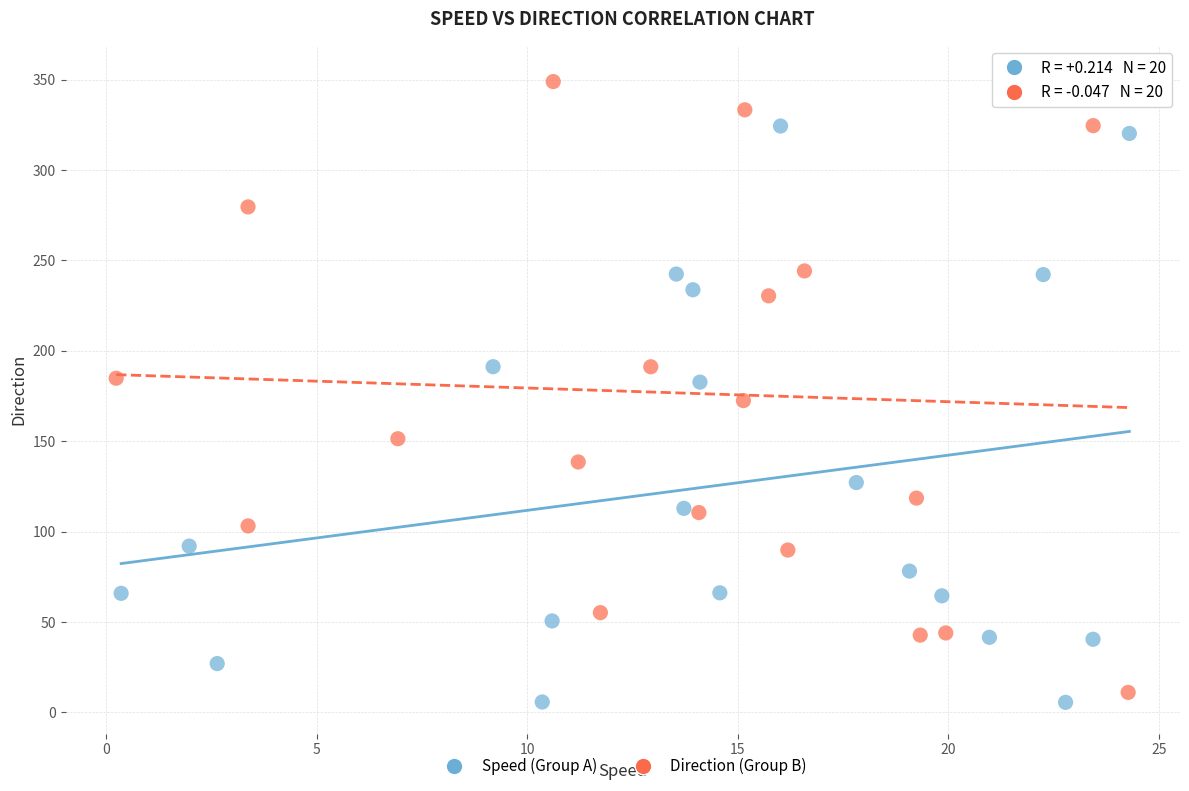

Which series contains the highest Y value?

Direction (Group B)